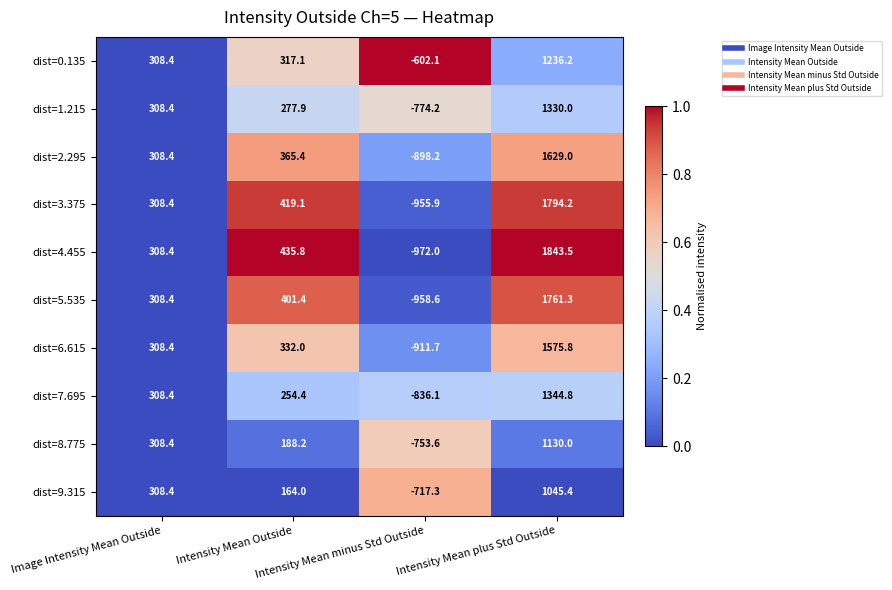

At how many categories does at least one series exceed 277?

3